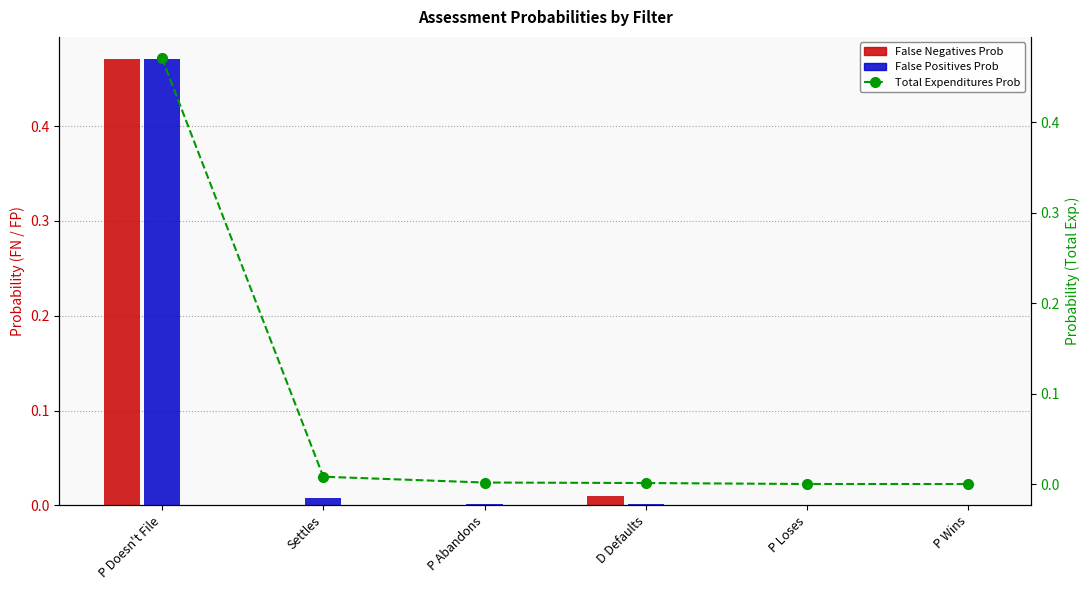

What is the greatest value displayed?

0.5